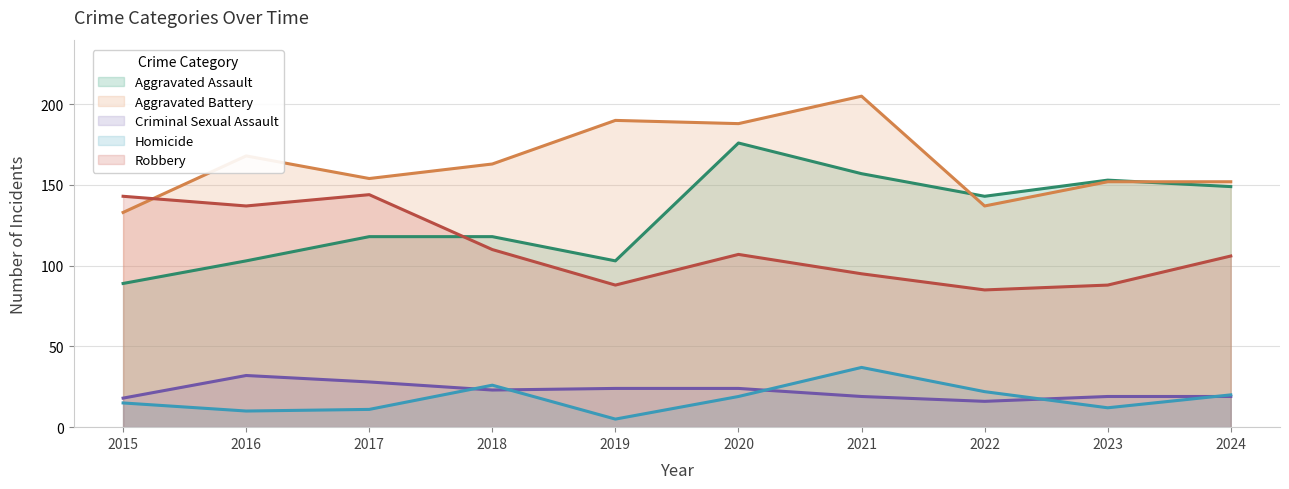

The value of Aggravated Battery at 2022 is 137. True or false?

True